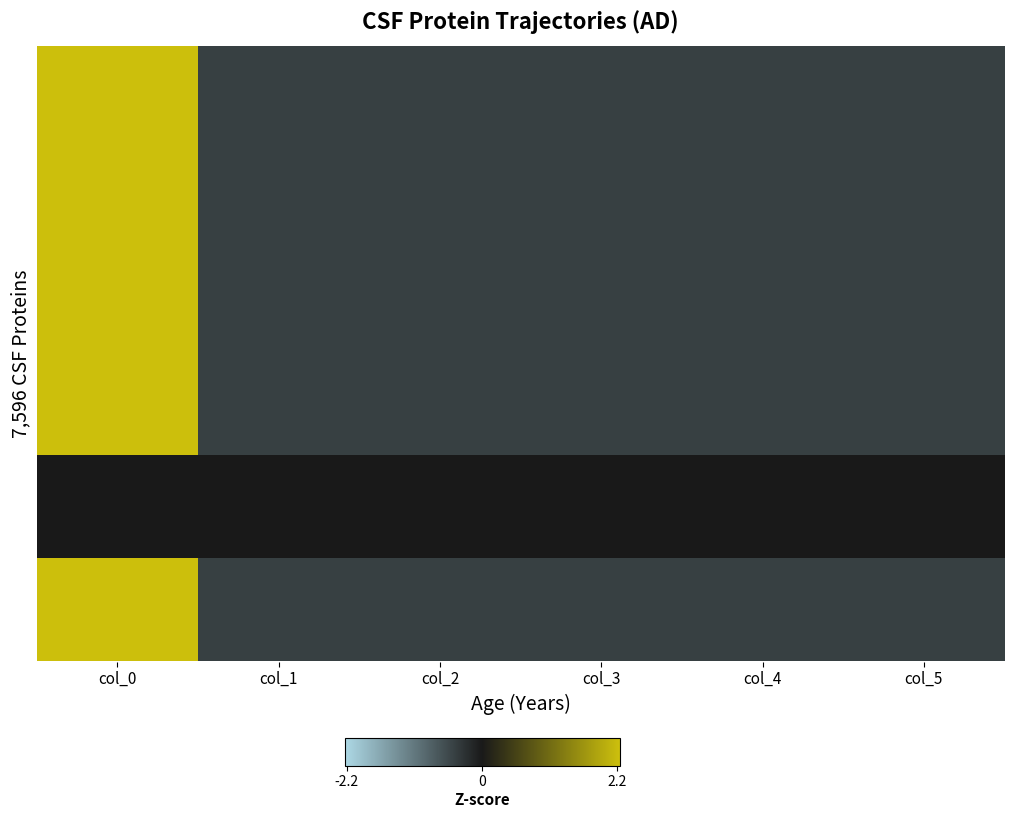

Which has a higher value, col_0 or col_5?

col_0